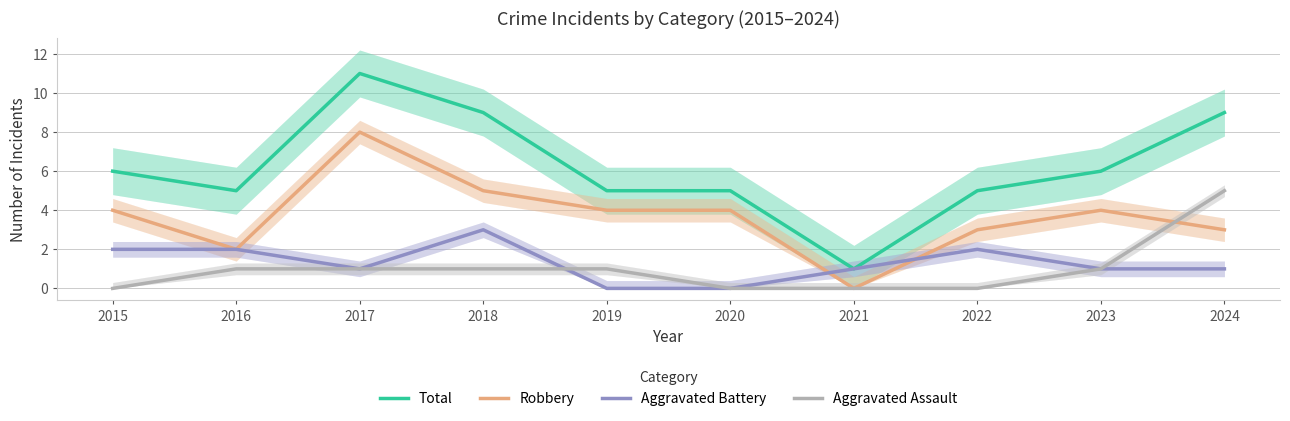

Between 2017 and 2021, which is larger?

2017